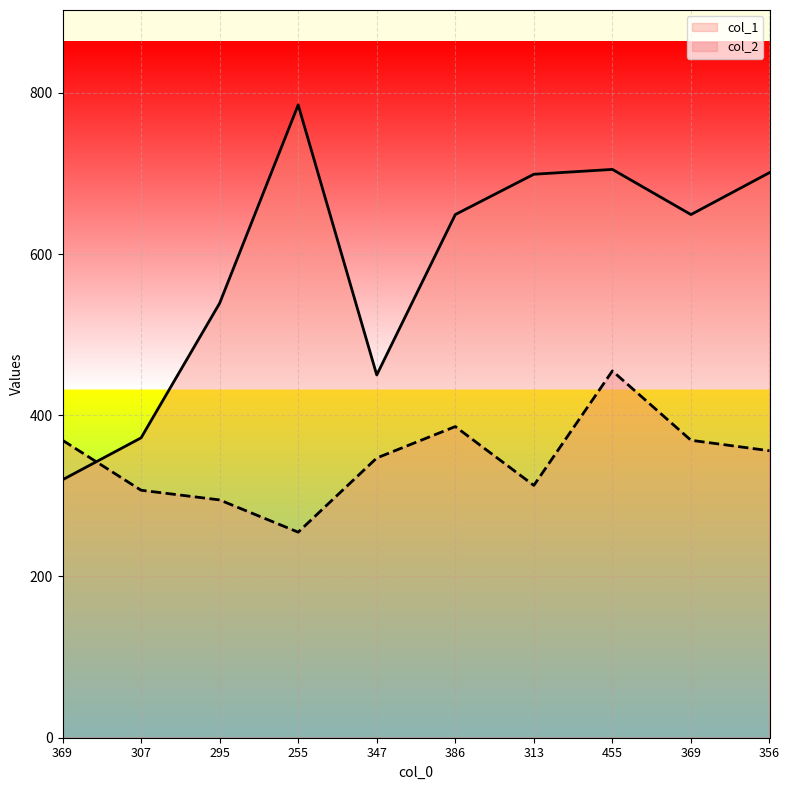

What are all the series names shown in the legend?

col_1, col_2